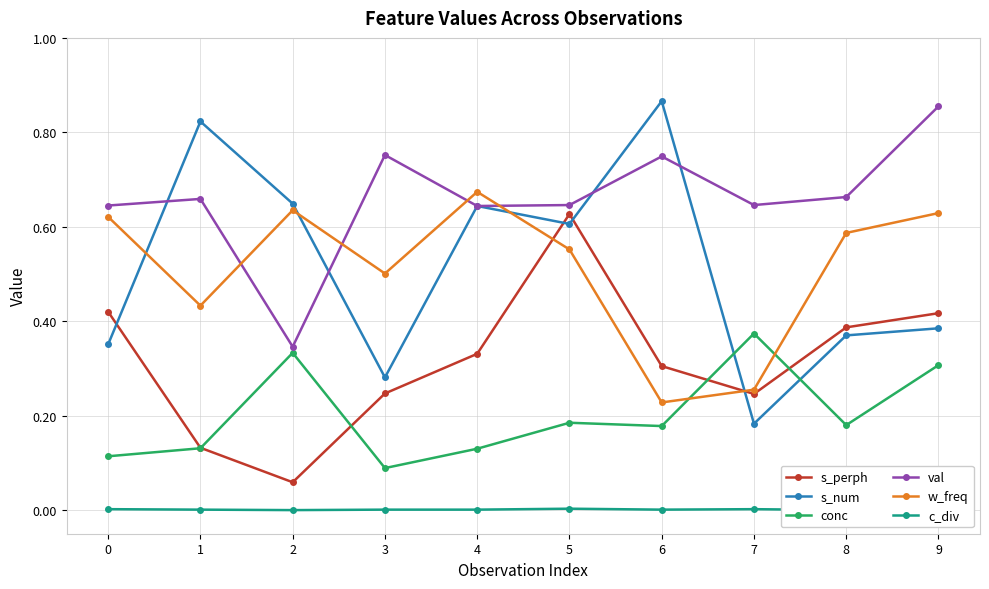

Which series has the largest total across all categories?

val